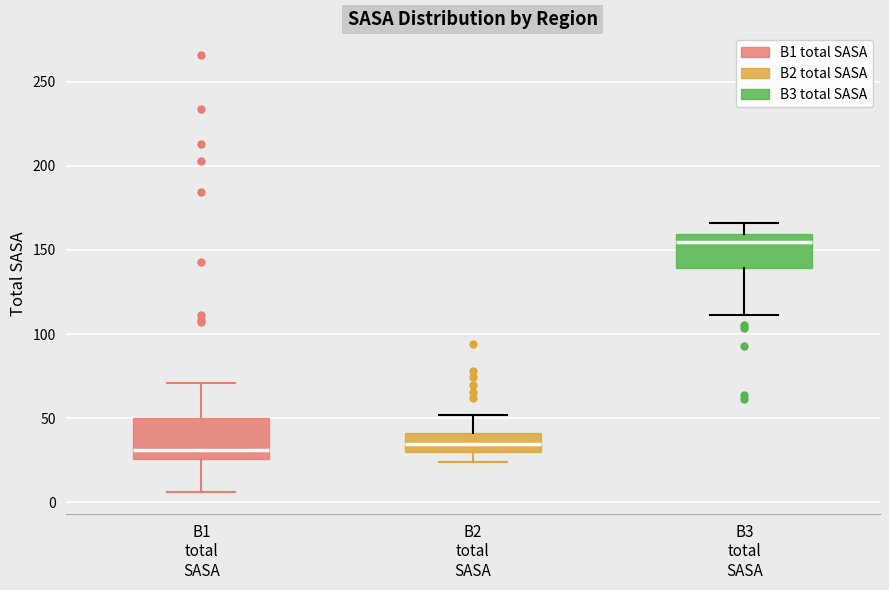

Reading left to right, read every box against the y-axis: the position of its median line, the range the box covers, and the ends of its whiskers. The values are not printed on the chart, so give them approximately, as read against the axis.

B1 total SASA: median 30, box 25 to 50, whiskers 5 to 70
B2 total SASA: median 35, box 30 to 40, whiskers 25 to 50
B3 total SASA: median 155, box 140 to 160, whiskers 110 to 165